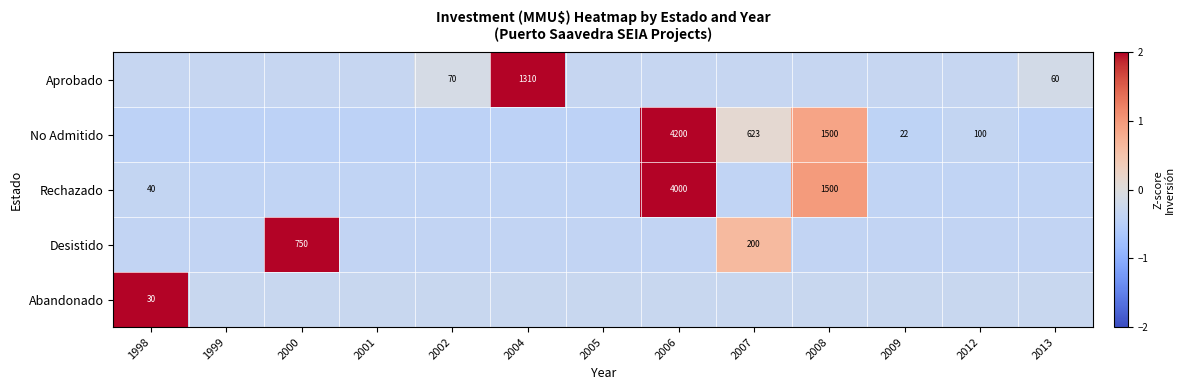

Is it true that Desistido equals -0.6 at 2001?

False